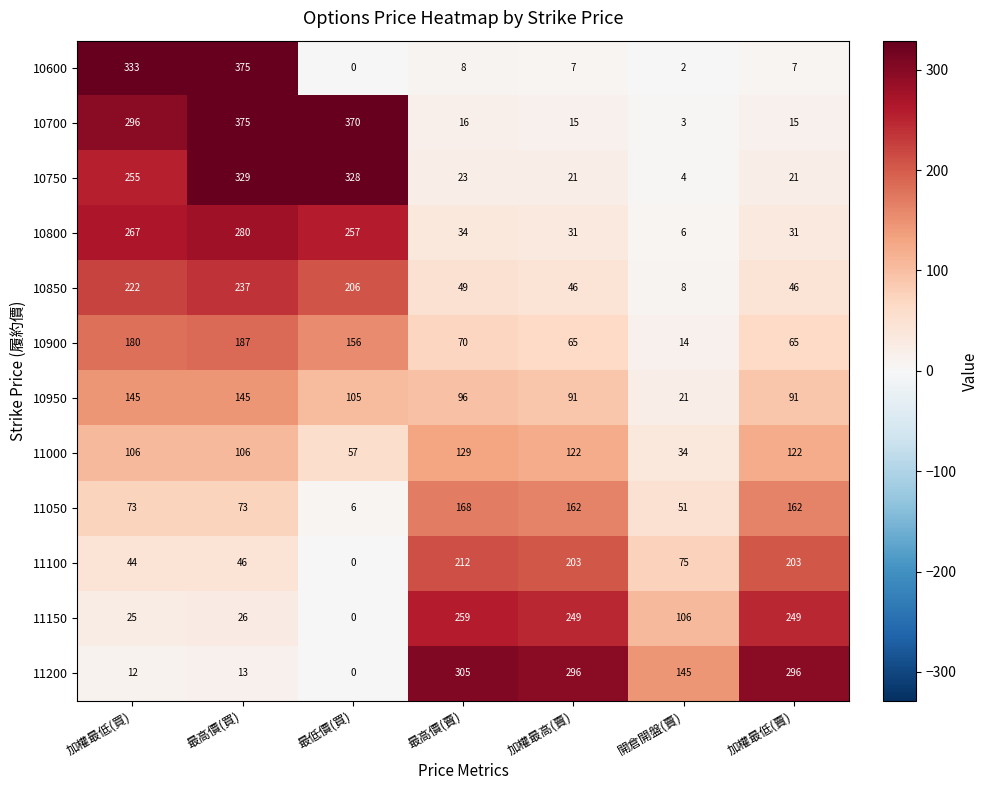

What is the average value of the 11000 series?

97